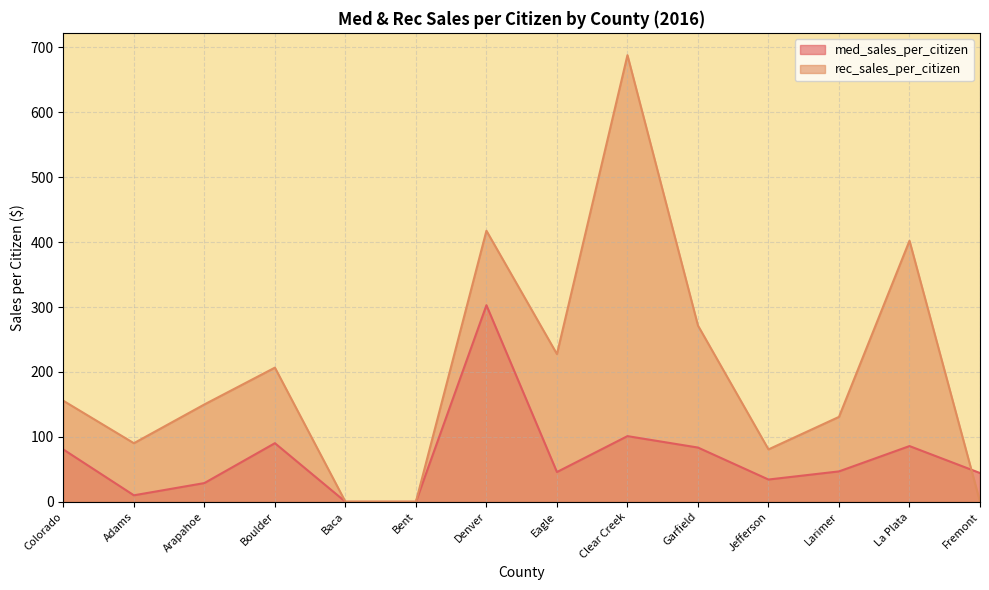

How many intersections are there between rec_sales_per_citizen and med_sales_per_citizen?

1